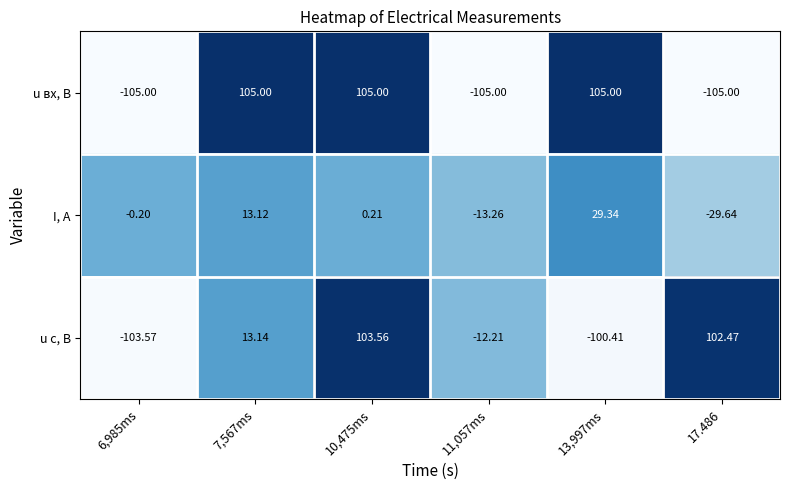

Is the value of u c, В at 10,475ms greater than the value of u вх, В at 13,997ms?

No